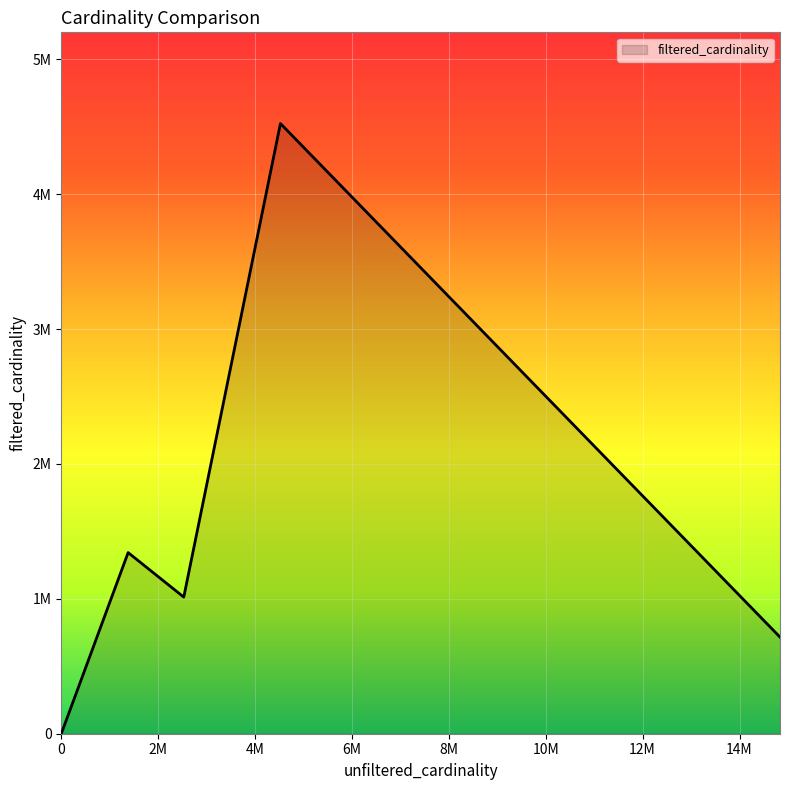

What is the maximum value shown in the chart?

4523930